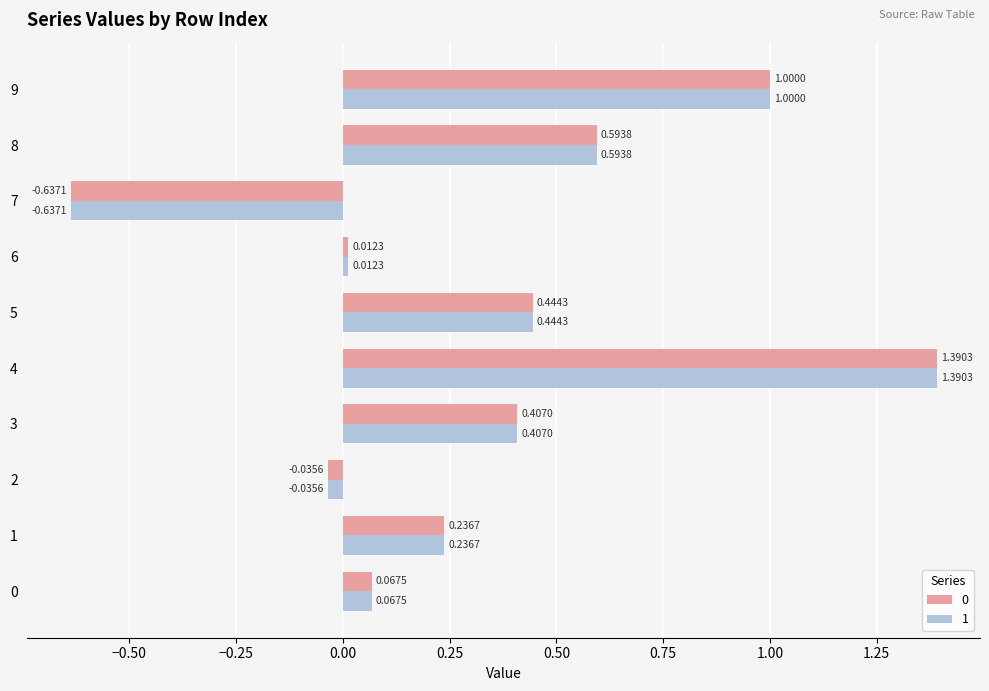

The value of 0 at 9 is 0.3. True or false?

False